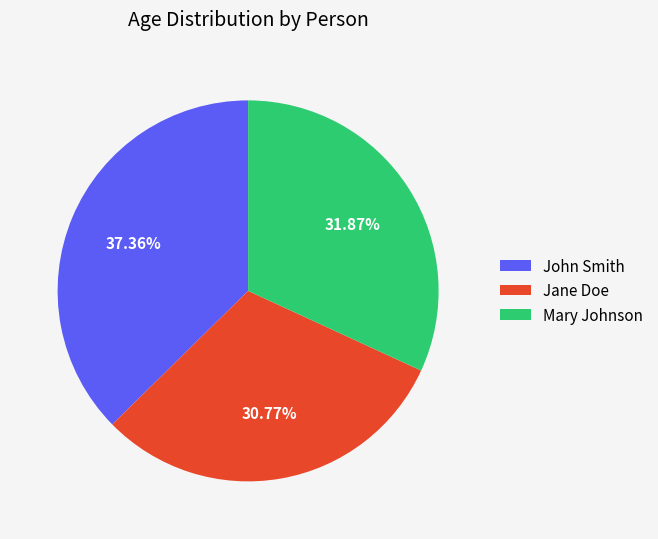

What percentage is NOT represented by Jane Doe?

69.2%